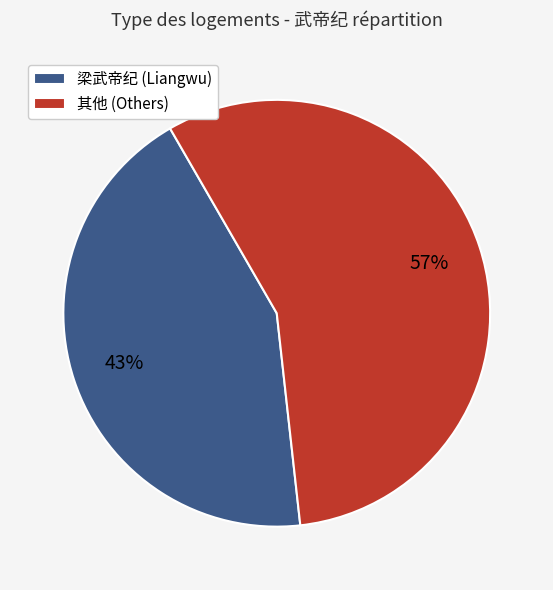

To the nearest percent, what percentage of the pie is 其他 (Others)?

57%